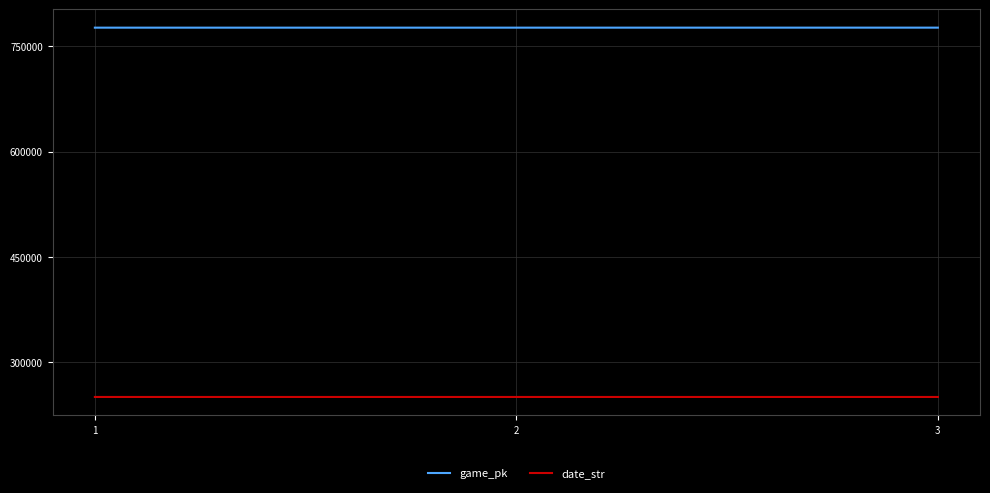

Is the value of date_str at 1 greater than the value of game_pk at 3?

No